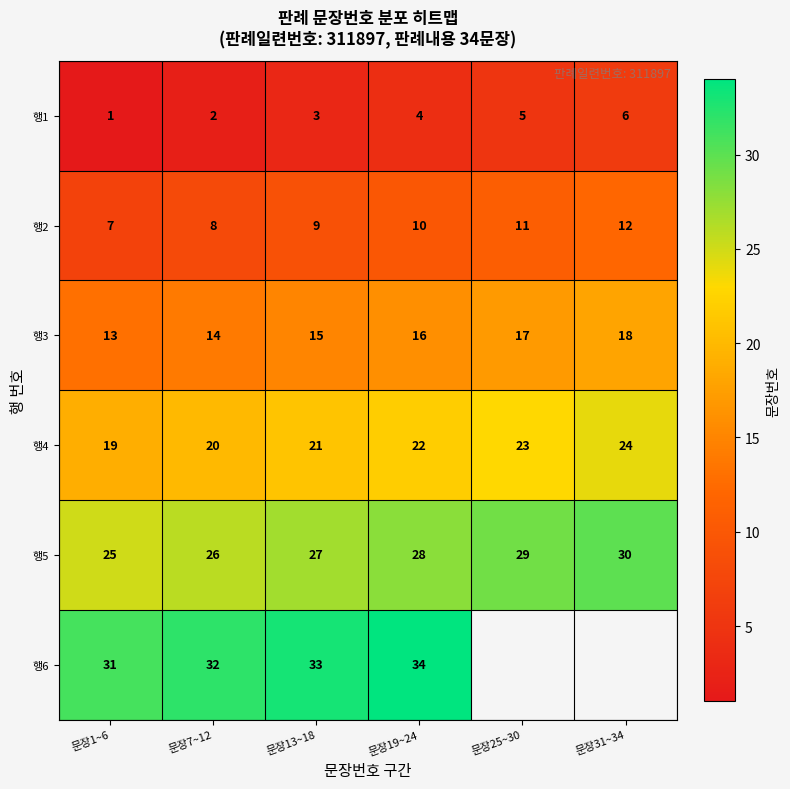

Which label corresponds to the largest value in the chart?

문장19~24